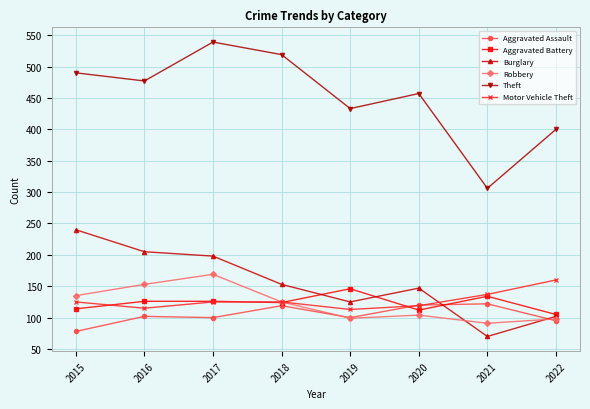

Is the value of Motor Vehicle Theft at 2022 greater than the value of Aggravated Assault at 2020?

Yes